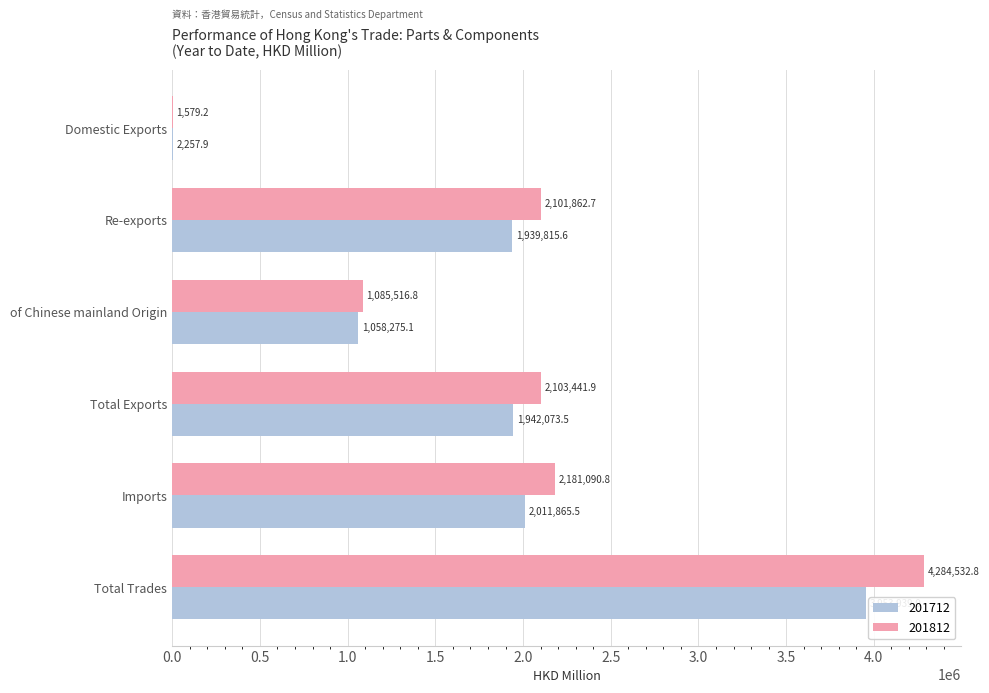

At which category does the chart reach its peak across all series?

Total Trades